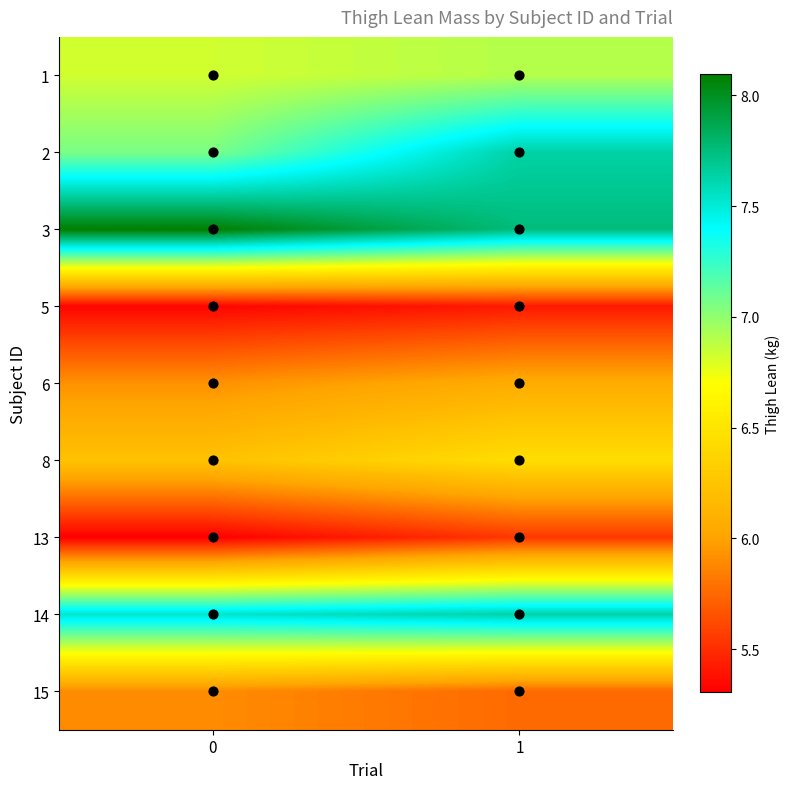

Reading left to right, what are all the values shown in this chart?

1: 0=6.8	1=6.9
2: 0=7.1	1=7.6
3: 0=8.1	1=7.8
5: 0=5.3	1=5.4
6: 0=5.9	1=6.1
8: 0=6.2	1=6.4
13: 0=5.3	1=5.5
14: 0=7.5	1=7.6
15: 0=5.9	1=5.8